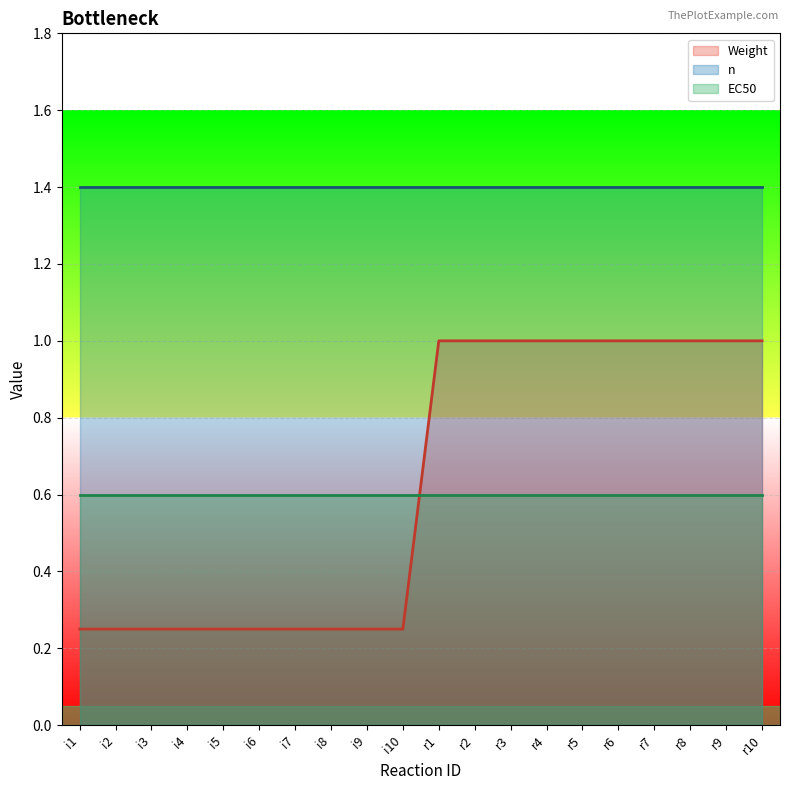

Between i5 and r6, which is larger?

r6